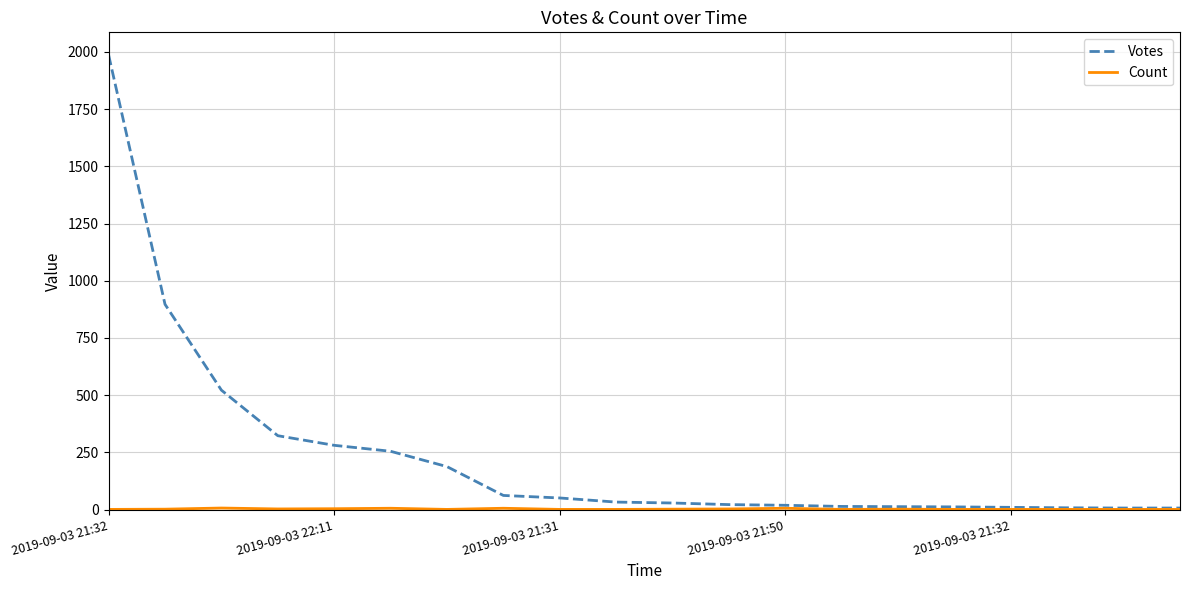

What is the greatest value displayed?

1986